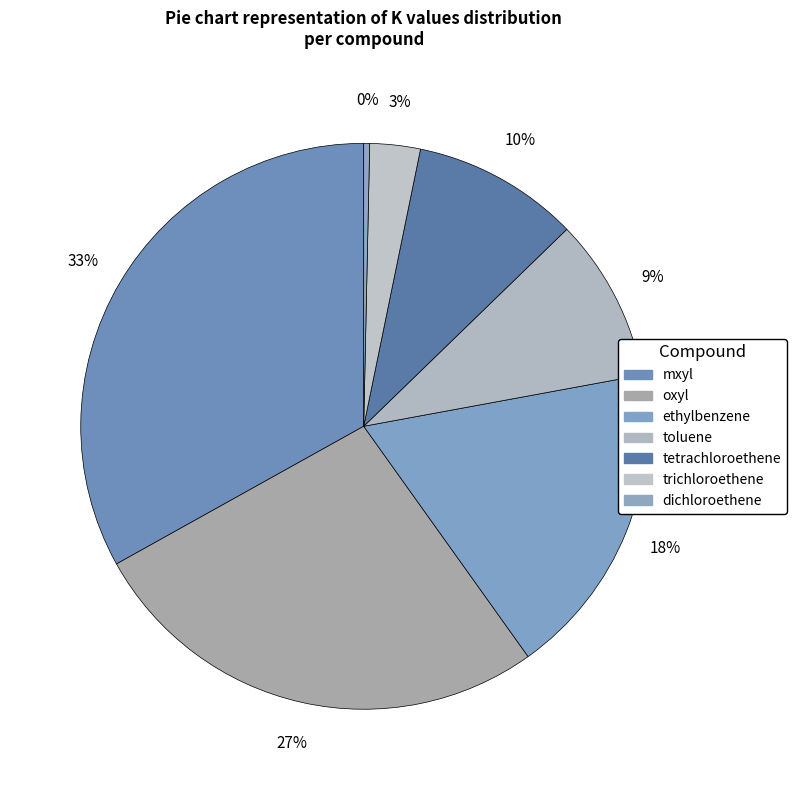

How many segments does this pie chart have?

7